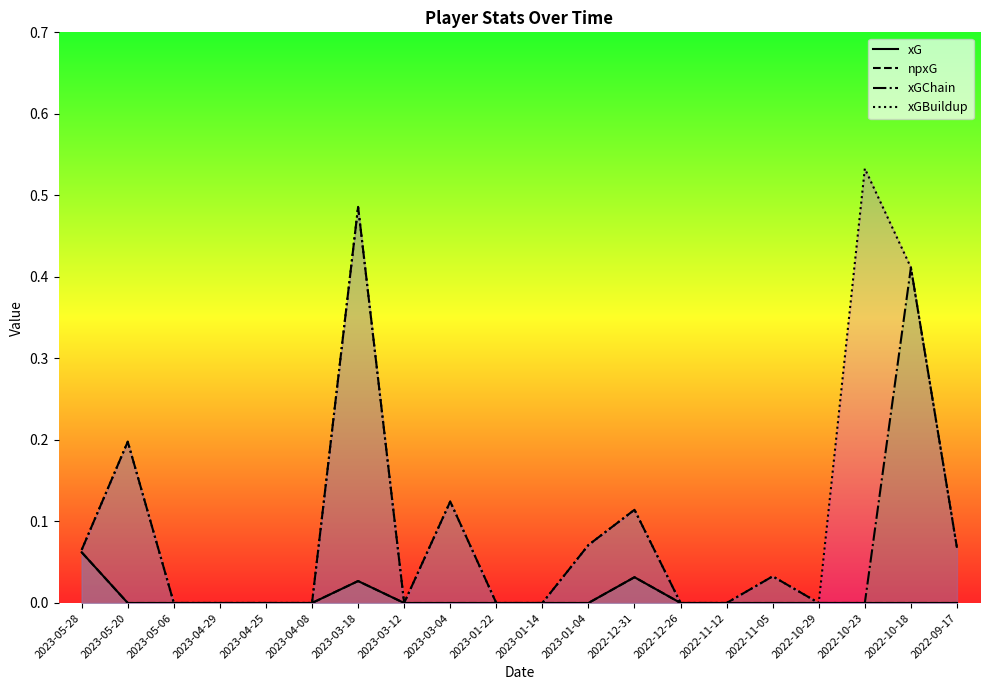

At how many categories does at least one series exceed 0?

10